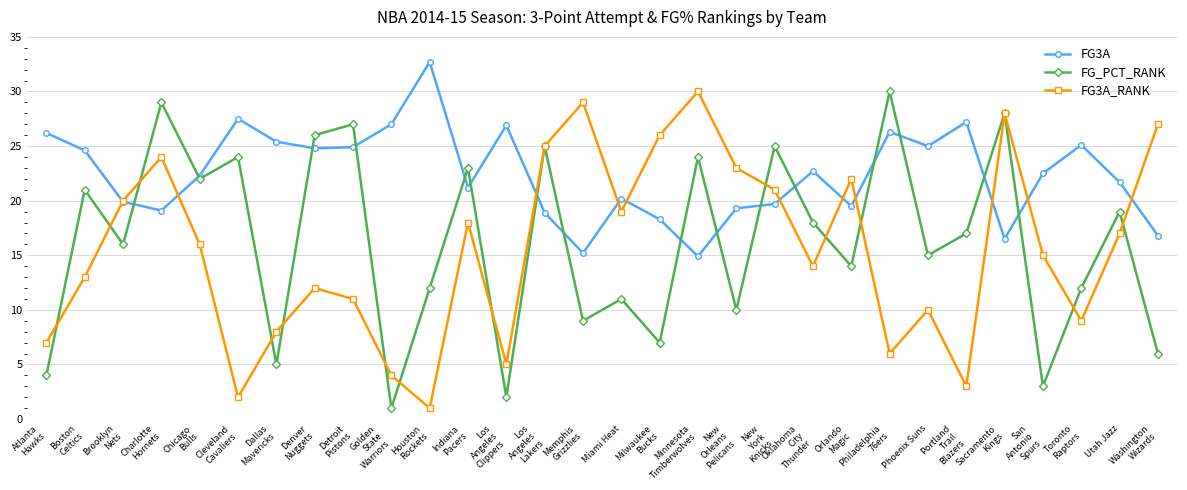

What is the minimum value shown in the chart?

1.0